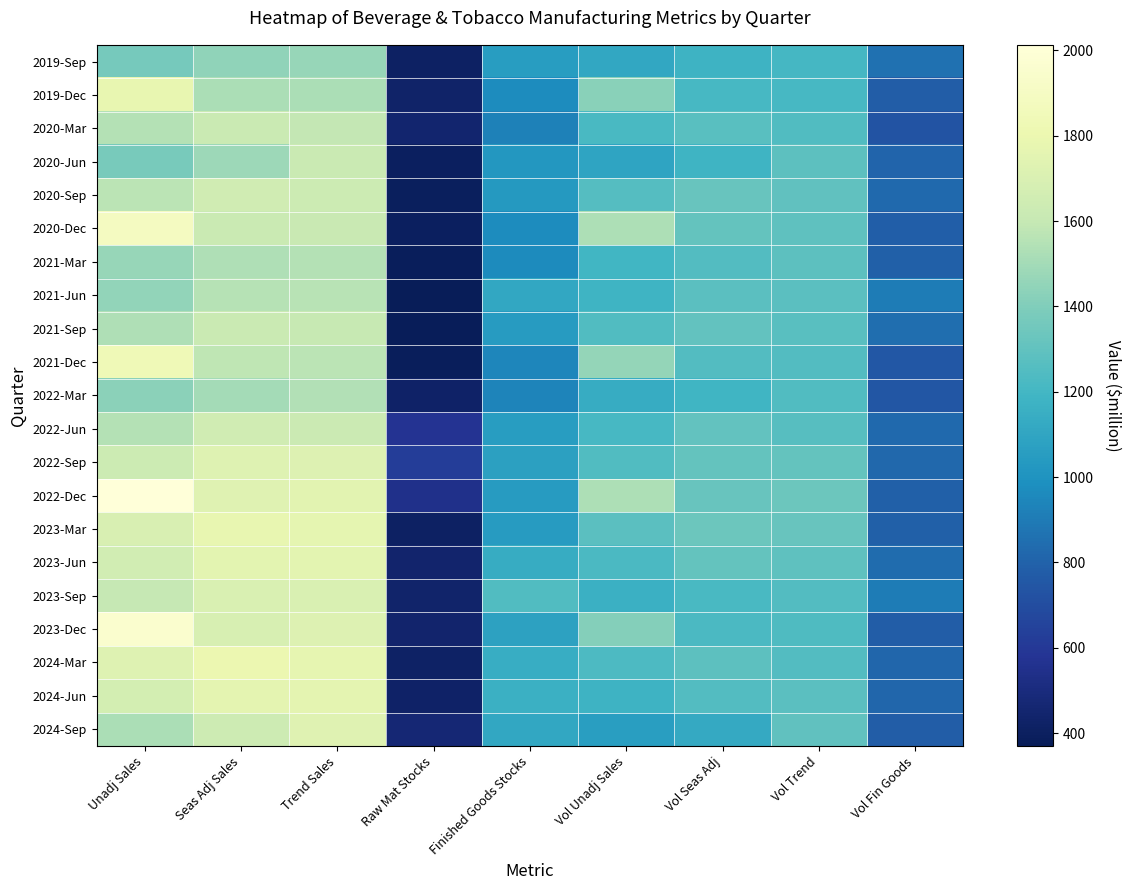

Reading left to right, transcribe all the data shown in this chart.

2019-Sep: Unadj Sales=1368	Seas Adj Sales=1446	Trend Sales=1466	Raw Mat Stocks=413	Finished Goods Stocks=1056	Vol Unadj Sales=1113	Vol Seas Adj=1176	Vol Trend=1209	Vol Fin Goods=860
2019-Dec: Unadj Sales=1777	Seas Adj Sales=1519	Trend Sales=1522	Raw Mat Stocks=431	Finished Goods Stocks=970	Vol Unadj Sales=1425	Vol Seas Adj=1217	Vol Trend=1216	Vol Fin Goods=778
2020-Mar: Unadj Sales=1545	Seas Adj Sales=1616	Trend Sales=1590	Raw Mat Stocks=450	Finished Goods Stocks=926	Vol Unadj Sales=1222	Vol Seas Adj=1274	Vol Trend=1246	Vol Fin Goods=732
2020-Jun: Unadj Sales=1374	Seas Adj Sales=1481	Trend Sales=1617	Raw Mat Stocks=398	Finished Goods Stocks=1020	Vol Unadj Sales=1094	Vol Seas Adj=1184	Vol Trend=1282	Vol Fin Goods=812
2020-Sep: Unadj Sales=1566	Seas Adj Sales=1649	Trend Sales=1633	Raw Mat Stocks=393	Finished Goods Stocks=1032	Vol Unadj Sales=1259	Vol Seas Adj=1323	Vol Trend=1298	Vol Fin Goods=830
2020-Dec: Unadj Sales=1886	Seas Adj Sales=1618	Trend Sales=1609	Raw Mat Stocks=399	Finished Goods Stocks=967	Vol Unadj Sales=1527	Vol Seas Adj=1310	Vol Trend=1293	Vol Fin Goods=783
2021-Mar: Unadj Sales=1462	Seas Adj Sales=1534	Trend Sales=1550	Raw Mat Stocks=383	Finished Goods Stocks=965	Vol Unadj Sales=1197	Vol Seas Adj=1253	Vol Trend=1284	Vol Fin Goods=790
2021-Jun: Unadj Sales=1451	Seas Adj Sales=1555	Trend Sales=1561	Raw Mat Stocks=370	Finished Goods Stocks=1113	Vol Unadj Sales=1185	Vol Seas Adj=1276	Vol Trend=1281	Vol Fin Goods=909
2021-Sep: Unadj Sales=1535	Seas Adj Sales=1617	Trend Sales=1603	Raw Mat Stocks=380	Finished Goods Stocks=1047	Vol Unadj Sales=1247	Vol Seas Adj=1307	Vol Trend=1273	Vol Fin Goods=851
2021-Dec: Unadj Sales=1839	Seas Adj Sales=1580	Trend Sales=1565	Raw Mat Stocks=384	Finished Goods Stocks=945	Vol Unadj Sales=1457	Vol Seas Adj=1254	Vol Trend=1252	Vol Fin Goods=749
2022-Mar: Unadj Sales=1430	Seas Adj Sales=1502	Trend Sales=1543	Raw Mat Stocks=425	Finished Goods Stocks=938	Vol Unadj Sales=1134	Vol Seas Adj=1190	Vol Trend=1243	Vol Fin Goods=744
2022-Jun: Unadj Sales=1549	Seas Adj Sales=1648	Trend Sales=1626	Raw Mat Stocks=575	Finished Goods Stocks=1053	Vol Unadj Sales=1215	Vol Seas Adj=1301	Vol Trend=1267	Vol Fin Goods=826
2022-Sep: Unadj Sales=1630	Seas Adj Sales=1725	Trend Sales=1718	Raw Mat Stocks=626	Finished Goods Stocks=1073	Vol Unadj Sales=1249	Vol Seas Adj=1310	Vol Trend=1309	Vol Fin Goods=822
2022-Dec: Unadj Sales=2013	Seas Adj Sales=1735	Trend Sales=1749	Raw Mat Stocks=547	Finished Goods Stocks=1044	Vol Unadj Sales=1529	Vol Seas Adj=1321	Vol Trend=1334	Vol Fin Goods=793
2023-Mar: Unadj Sales=1694	Seas Adj Sales=1776	Trend Sales=1766	Raw Mat Stocks=410	Finished Goods Stocks=1046	Vol Unadj Sales=1277	Vol Seas Adj=1339	Vol Trend=1325	Vol Fin Goods=789
2023-Jun: Unadj Sales=1656	Seas Adj Sales=1751	Trend Sales=1750	Raw Mat Stocks=443	Finished Goods Stocks=1136	Vol Unadj Sales=1226	Vol Seas Adj=1308	Vol Trend=1289	Vol Fin Goods=841
2023-Sep: Unadj Sales=1600	Seas Adj Sales=1704	Trend Sales=1701	Raw Mat Stocks=436	Finished Goods Stocks=1244	Vol Unadj Sales=1163	Vol Seas Adj=1222	Vol Trend=1251	Vol Fin Goods=904
2023-Dec: Unadj Sales=1960	Seas Adj Sales=1691	Trend Sales=1719	Raw Mat Stocks=445	Finished Goods Stocks=1080	Vol Unadj Sales=1413	Vol Seas Adj=1224	Vol Trend=1237	Vol Fin Goods=779
2024-Mar: Unadj Sales=1728	Seas Adj Sales=1805	Trend Sales=1774	Raw Mat Stocks=421	Finished Goods Stocks=1142	Vol Unadj Sales=1231	Vol Seas Adj=1286	Vol Trend=1251	Vol Fin Goods=813
2024-Jun: Unadj Sales=1672	Seas Adj Sales=1761	Trend Sales=1759	Raw Mat Stocks=427	Finished Goods Stocks=1161	Vol Unadj Sales=1175	Vol Seas Adj=1250	Vol Trend=1276	Vol Fin Goods=816
2024-Sep: Unadj Sales=1525	Seas Adj Sales=1635	Trend Sales=1735	Raw Mat Stocks=467	Finished Goods Stocks=1114	Vol Unadj Sales=1063	Vol Seas Adj=1121	Vol Trend=1296	Vol Fin Goods=776